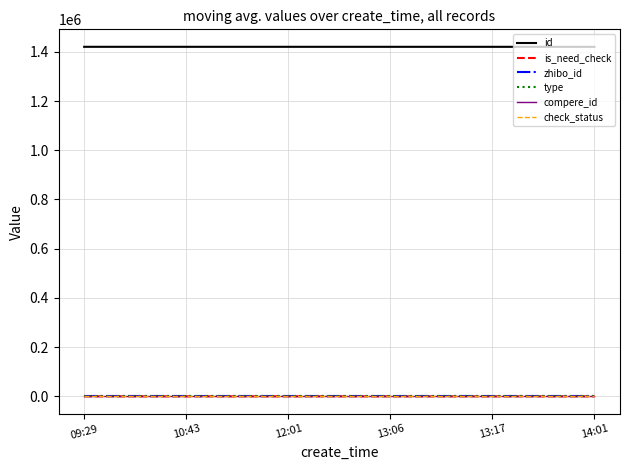

True or false: is_need_check and id intersect in this chart.

False